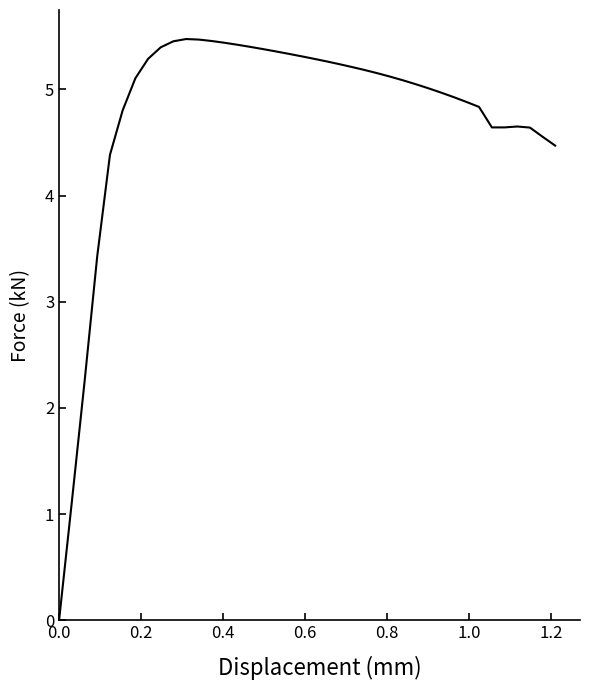

What is the difference between the maximum and minimum values?

5.5